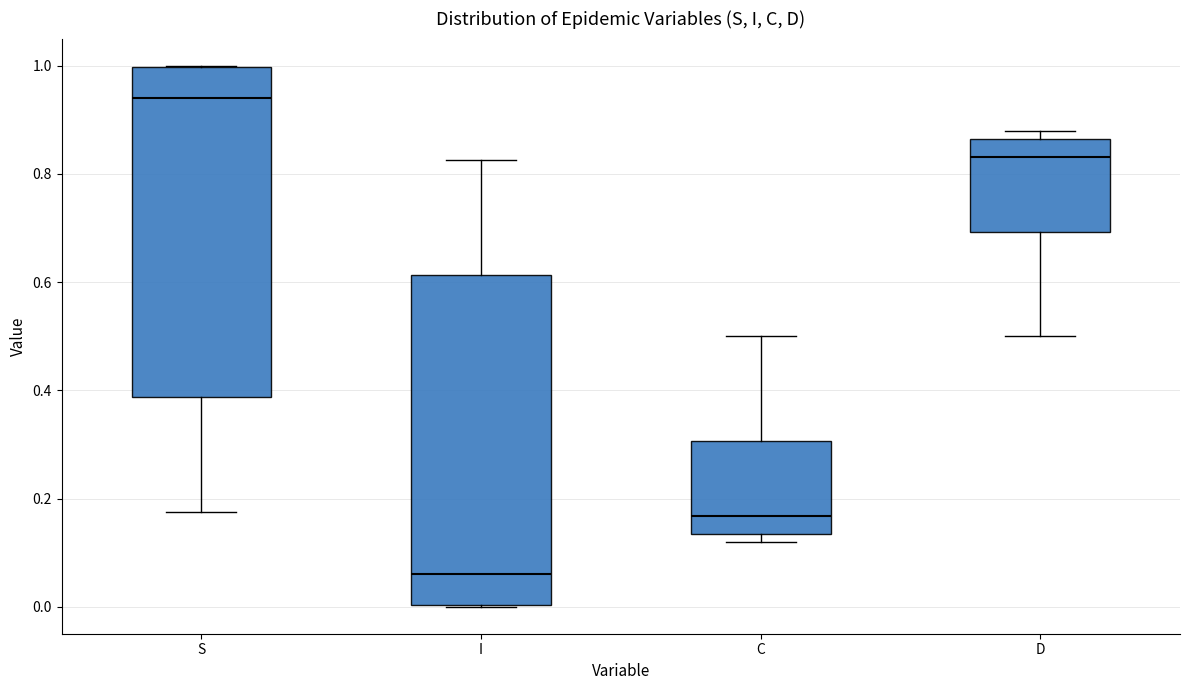

Which box has the highest median line?

S